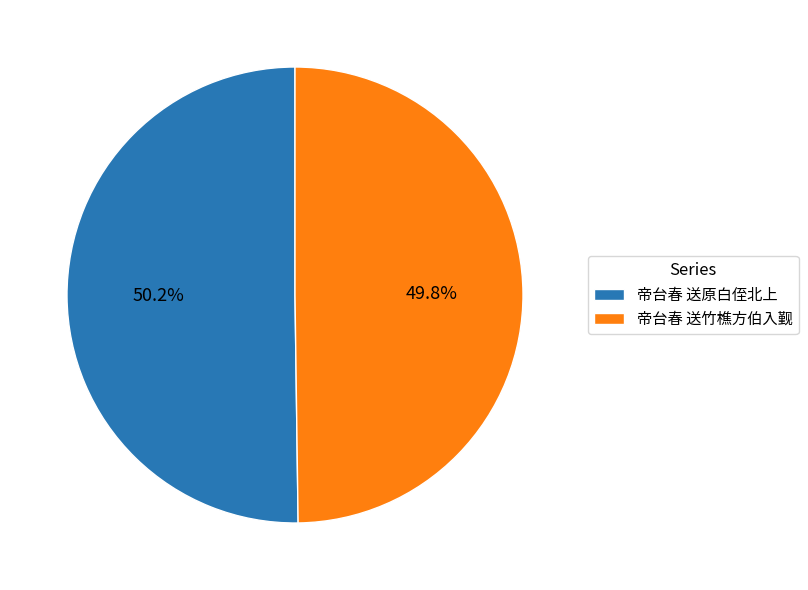

Is the sum of 帝台春 送竹樵方伯入觐 and 帝台春 送原白侄北上 greater than half?

Yes